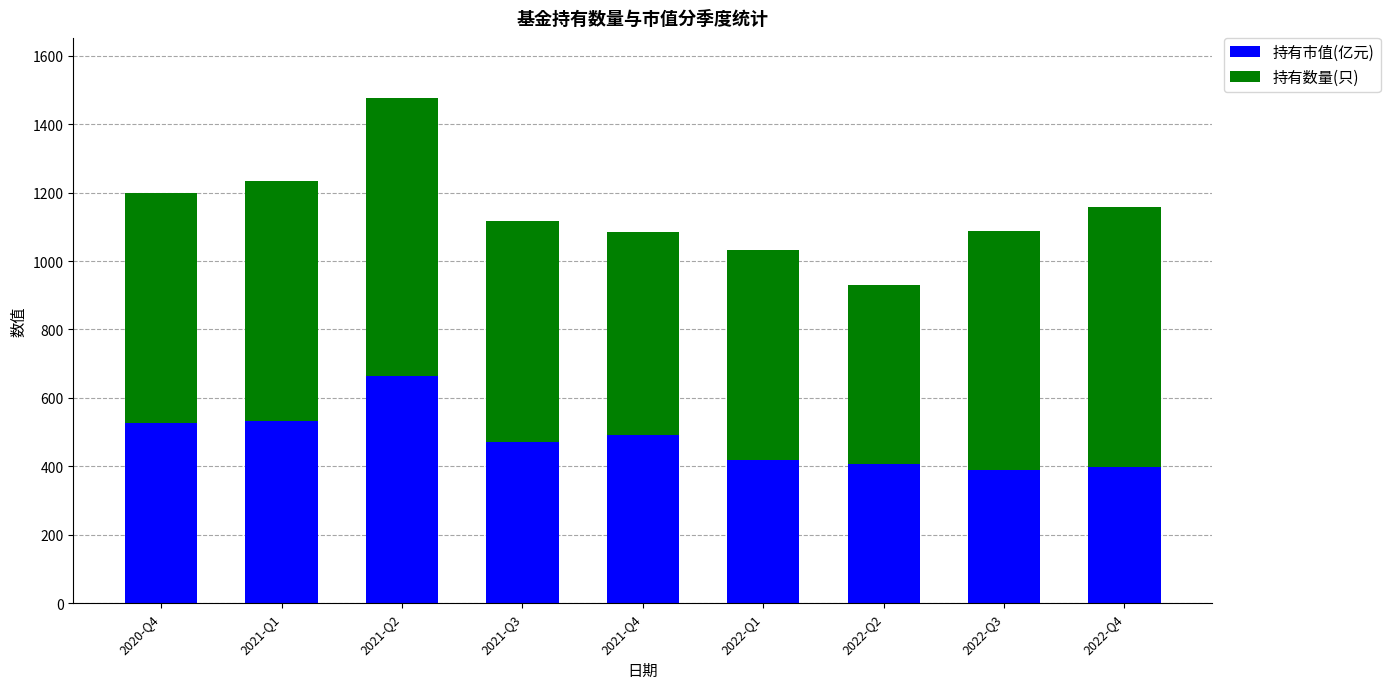

What is the sum of the 持有市值(亿元) values at 2021-Q3 and 2022-Q3?

862.6